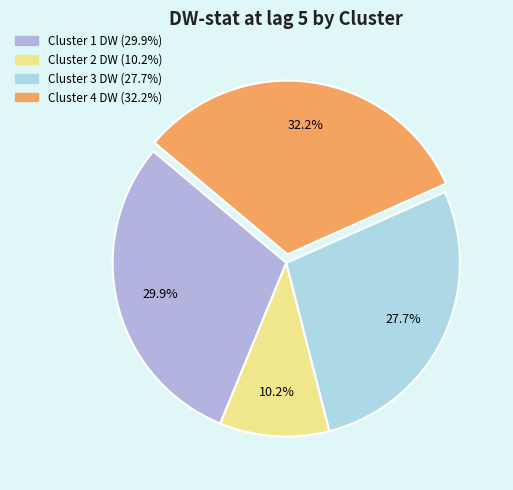

What portion of the pie excludes Cluster 3 DW?

72.3%